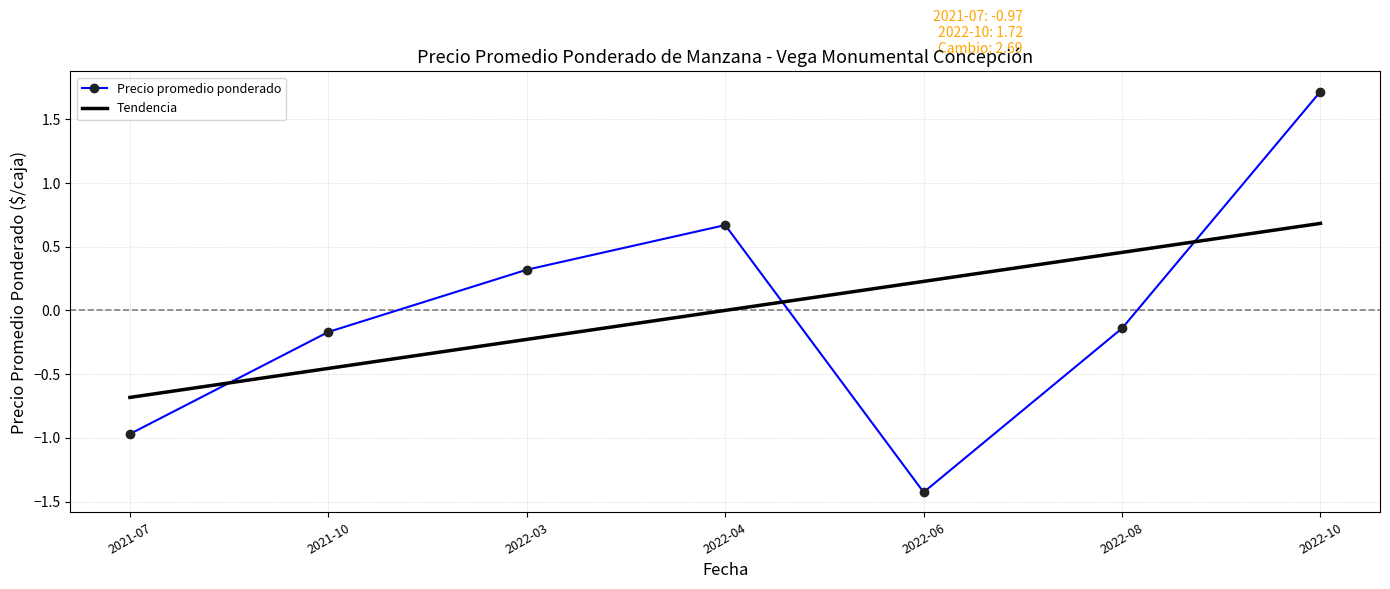

What position from the right is 2021-07?

7